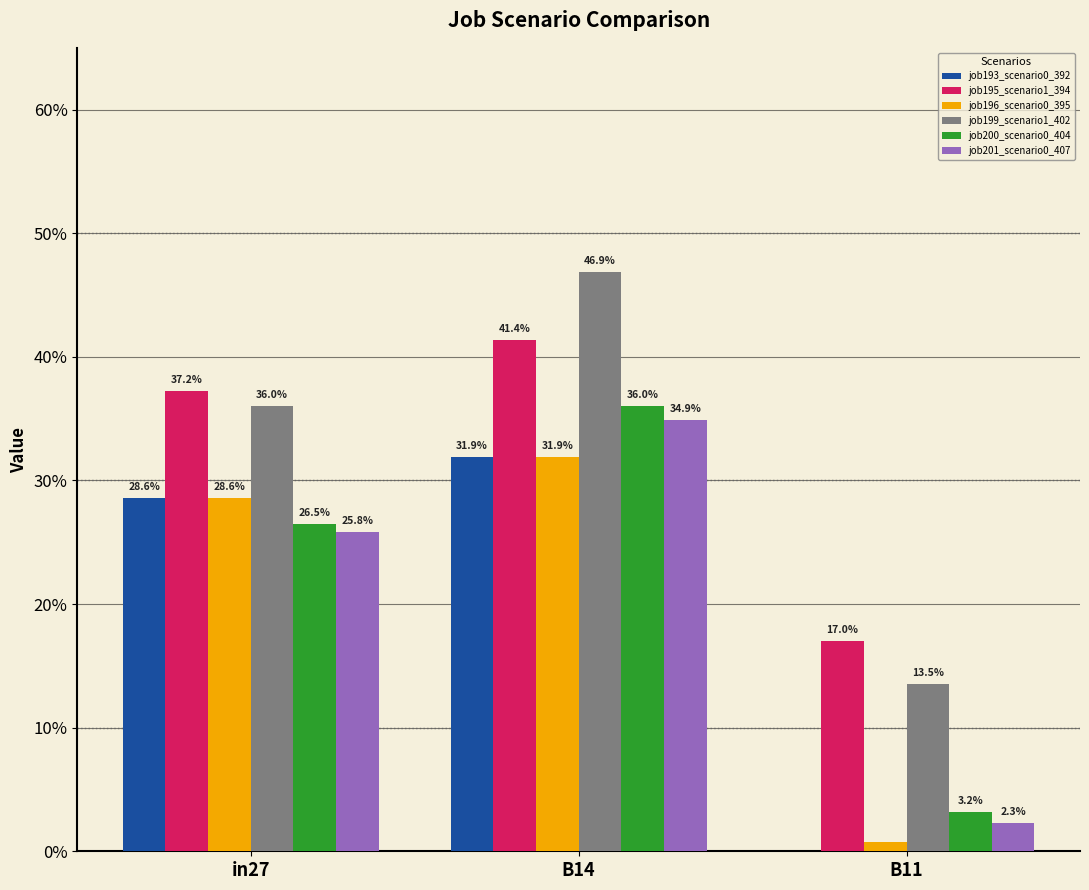

The value of job200_scenario0_404 at B14 is 0.4. True or false?

True